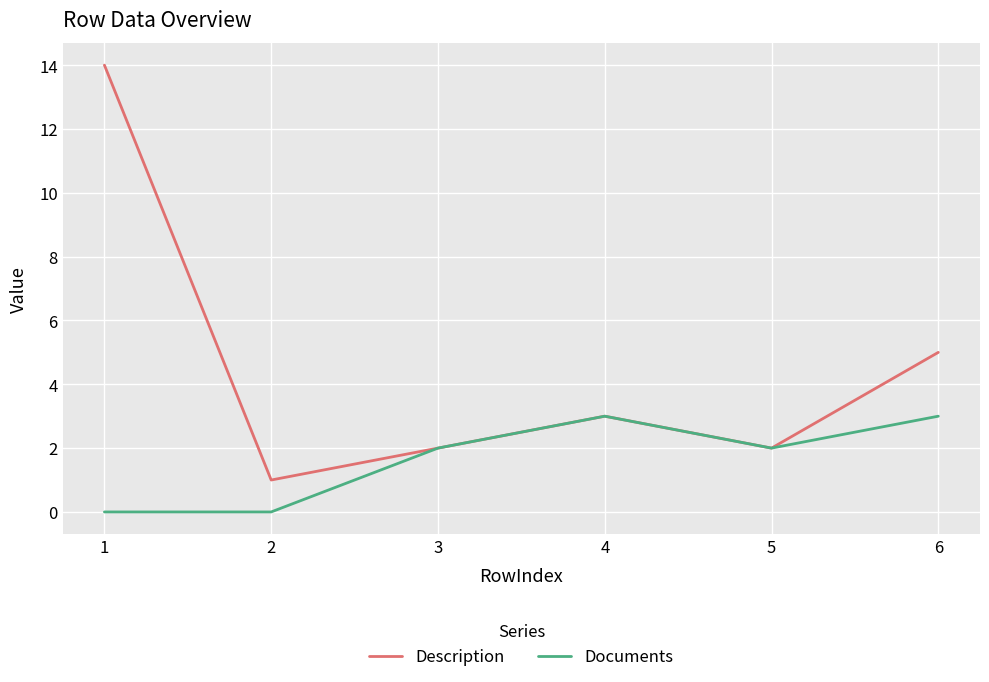

At which label does Description first exceed 3?

1